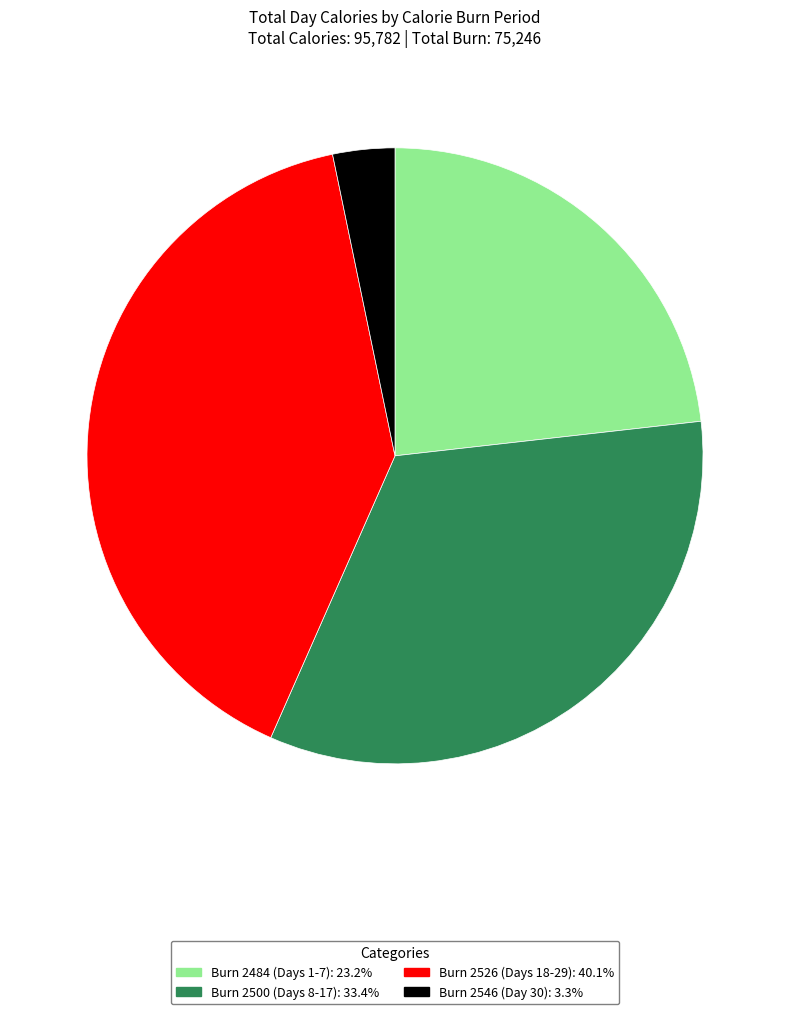

Is there any slice that represents more than half of the pie?

No